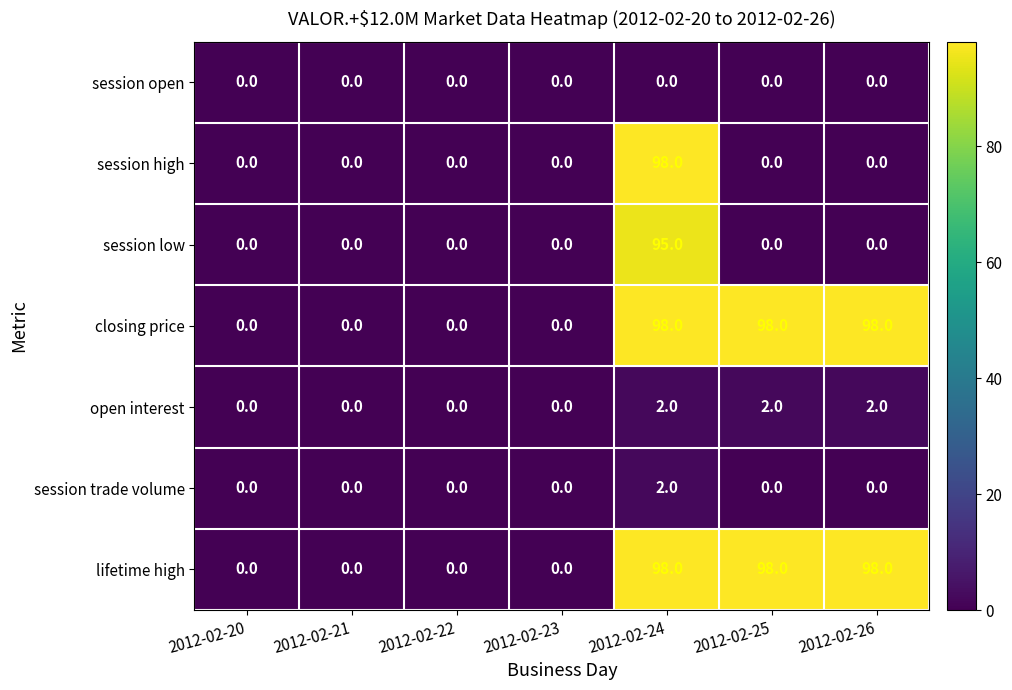

At which category is the sum across all series the highest?

2012-02-24